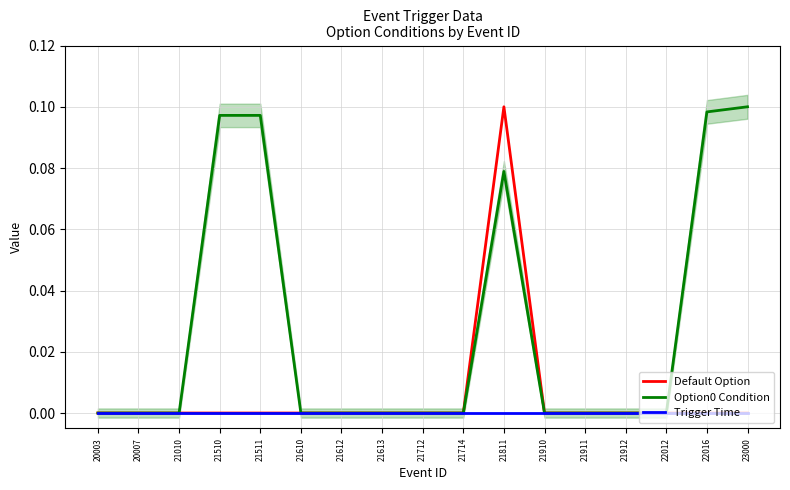

True or false: Default Option and Option0 Condition intersect in this chart.

False